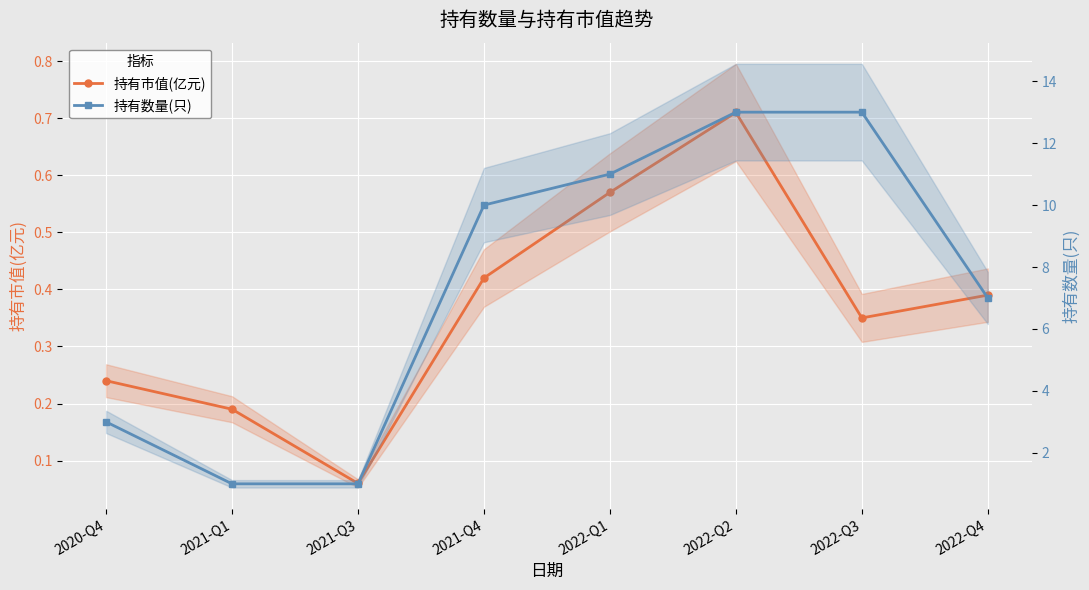

True or false: 持有市值(亿元) has more than 2 points higher than both neighbors.

False